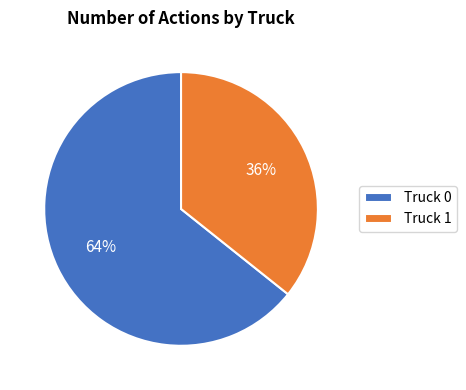

Combined, do Truck 1 and Truck 0 account for over 50%?

Yes